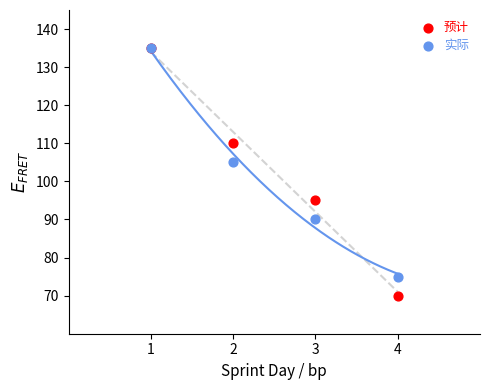

Across all series, what Y value is closest to 102?

105